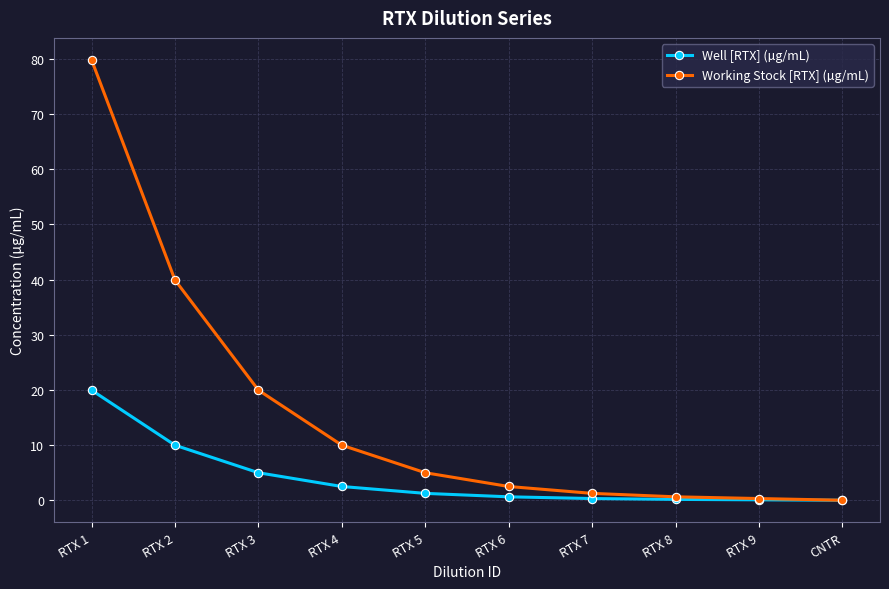

True or false: Working Stock [RTX] (µg/mL) has more than 2 interior local peaks.

False